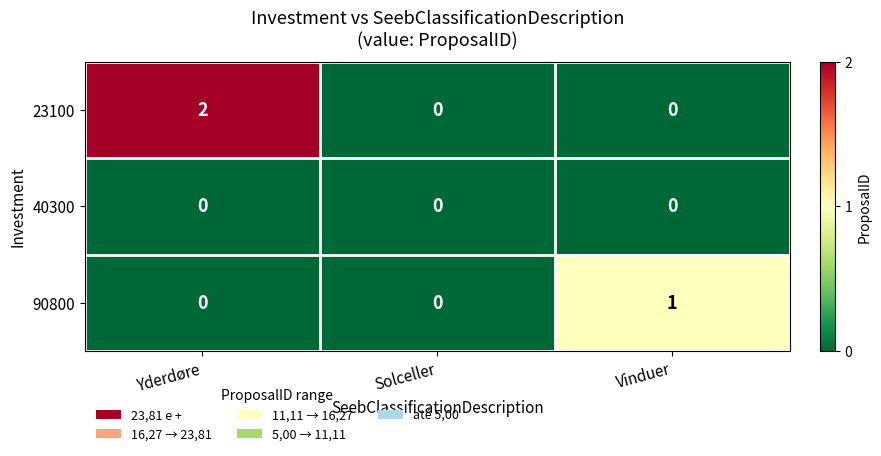

Count the 90800 values in the range 0 to 1.

3